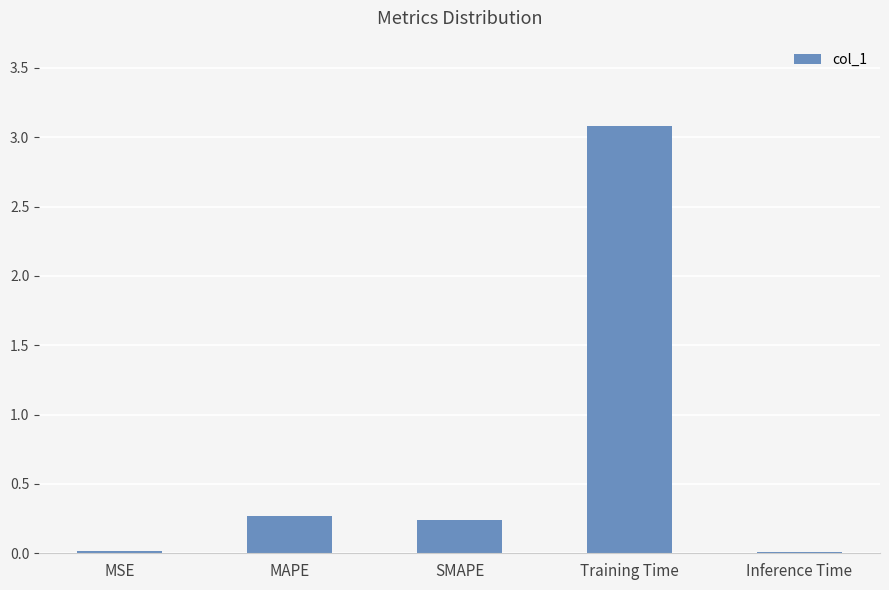

What is the difference between the values at Training Time and MSE?

3.1